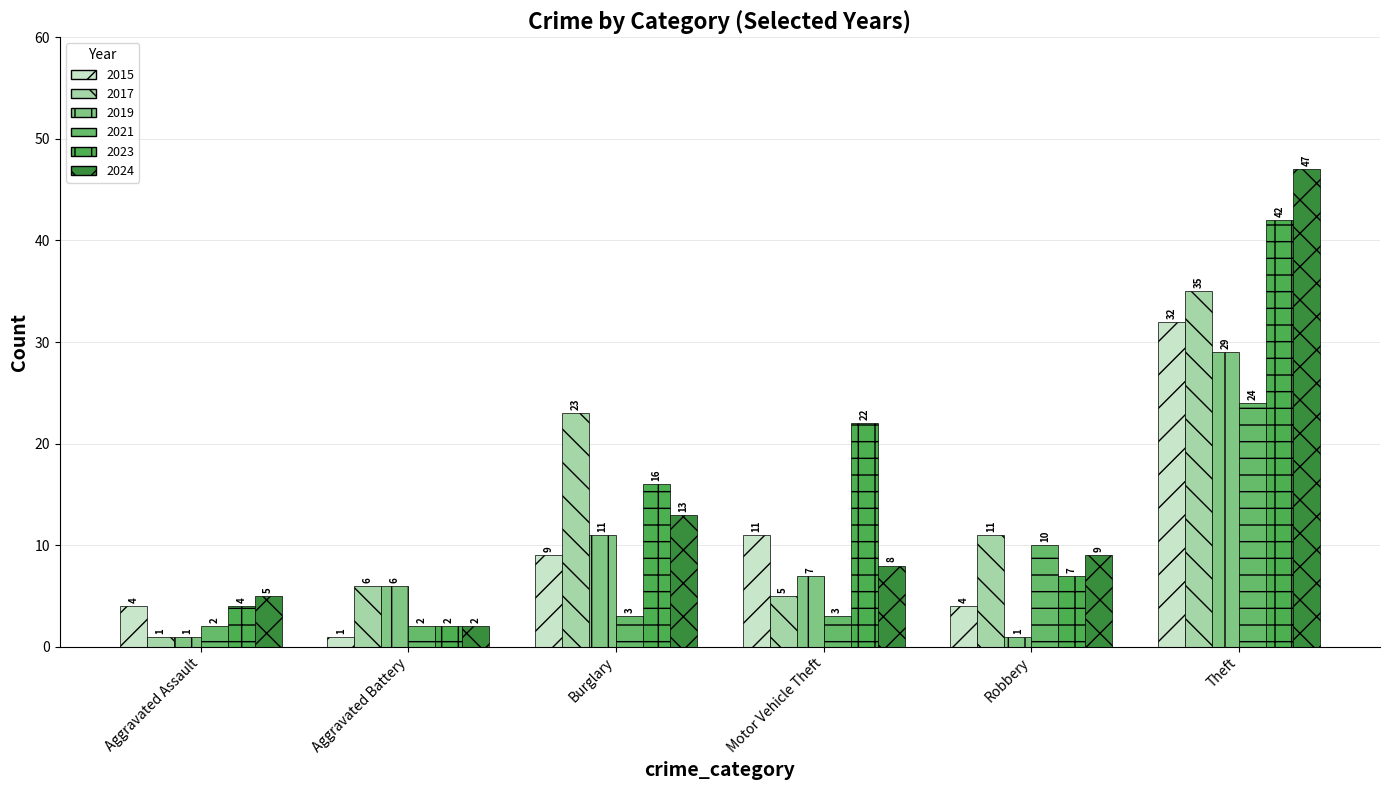

Reading left to right, list all the values displayed in this chart.

2015: 4	1	9	11	4	32
2017: 1	6	23	5	11	35
2019: 1	6	11	7	1	29
2021: 2	2	3	3	10	24
2023: 4	2	16	22	7	42
2024: 5	2	13	8	9	47